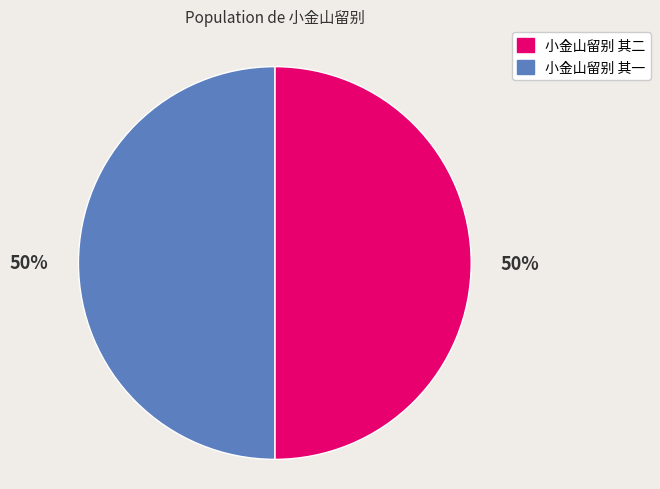

To the nearest percent, what is the average slice percentage?

50%